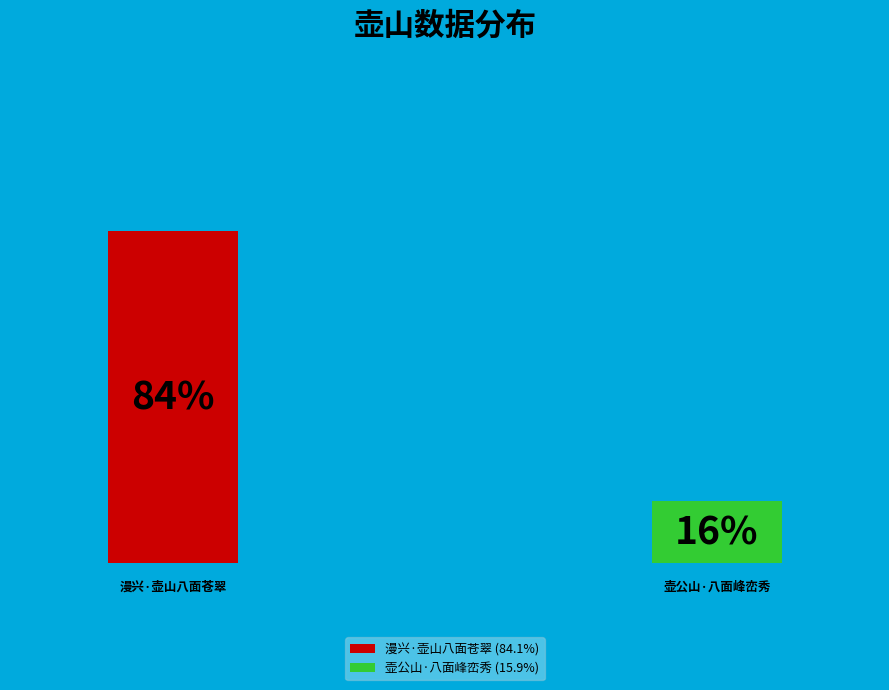

To the nearest percent, what portion does 漫兴·壶山八面苍翠 represent?

84%